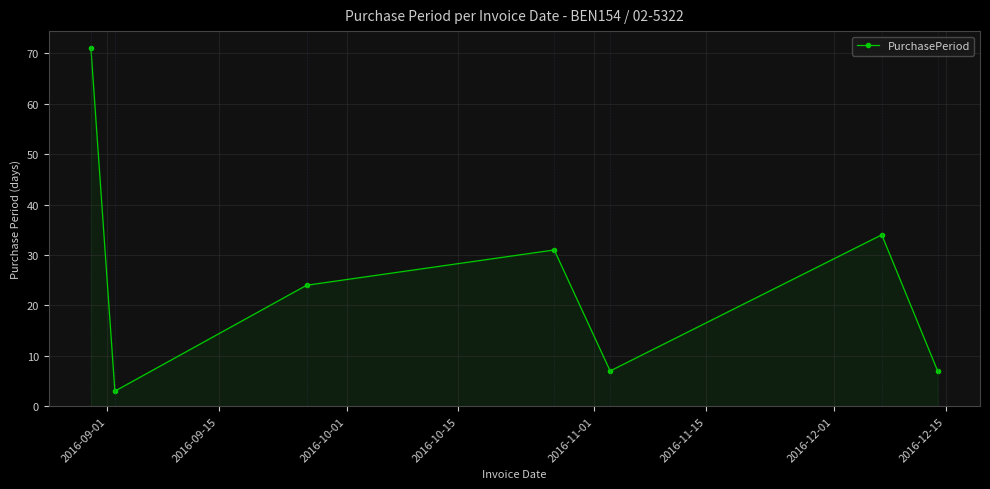

Reading left to right, extract all data points from this chart.

71	3	24	31	7	34	7